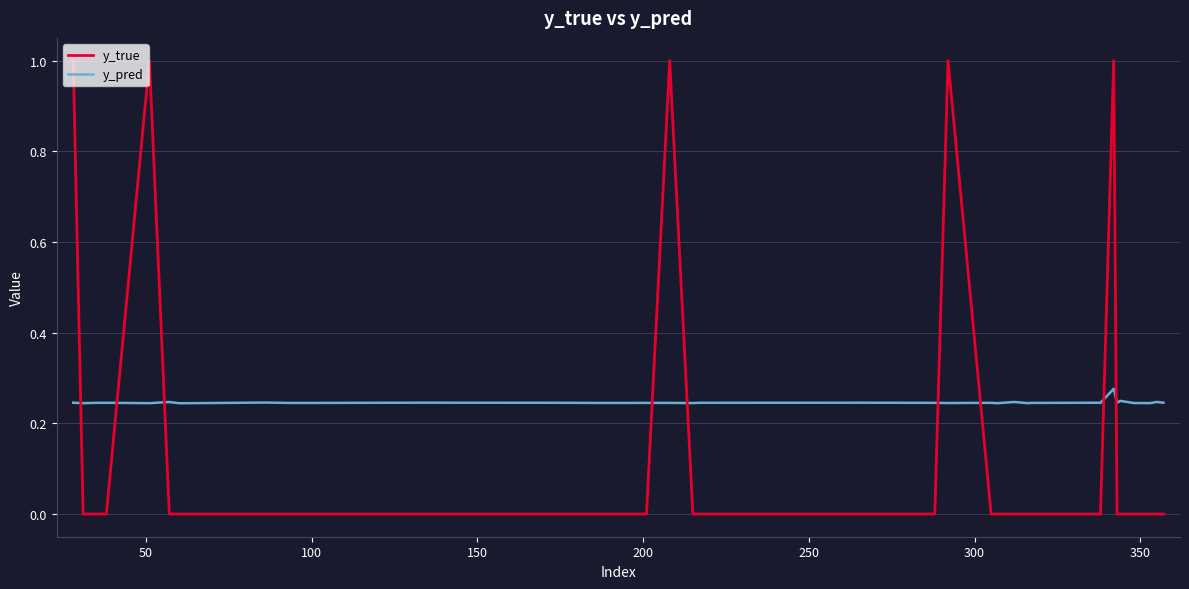

What is the highest value of the y_true series?

1.0